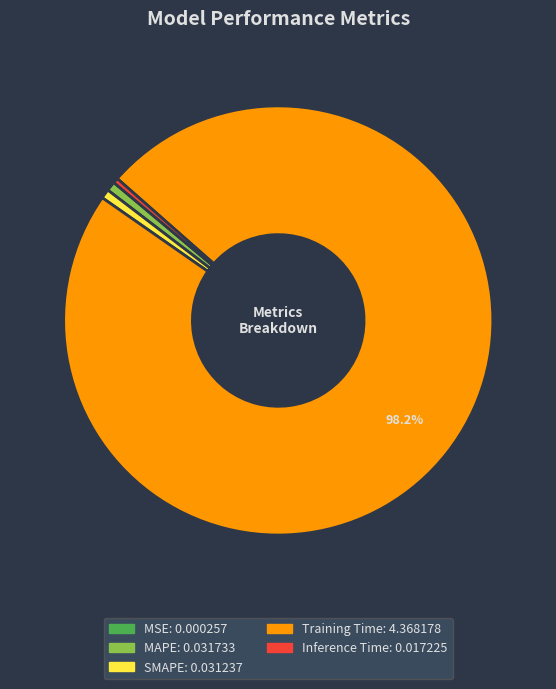

Which category has the biggest portion of the pie?

Training Time